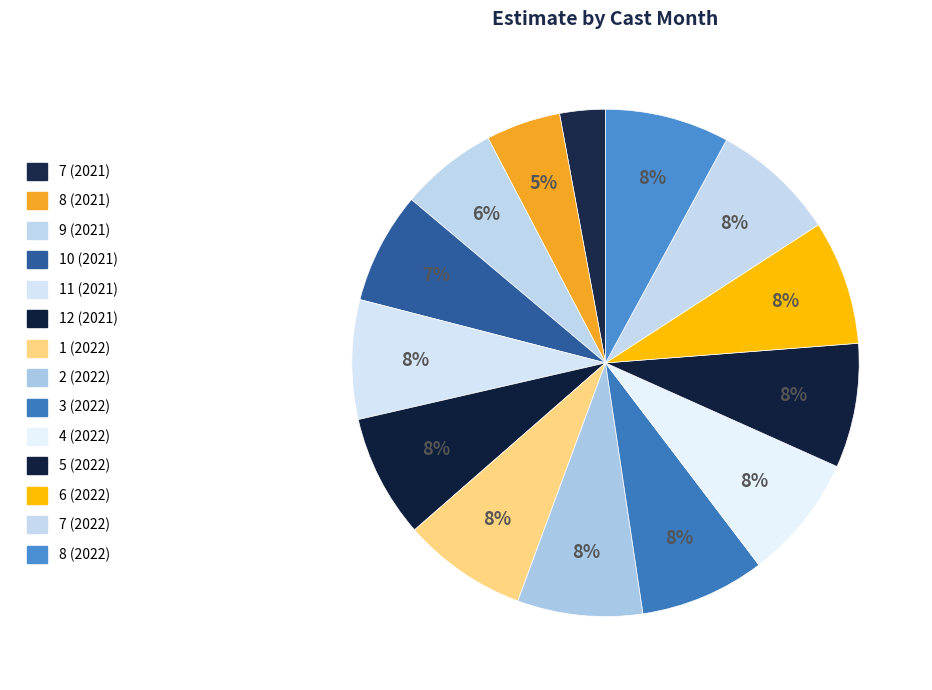

To the nearest percent, what portion does 9 (2021) represent?

6%